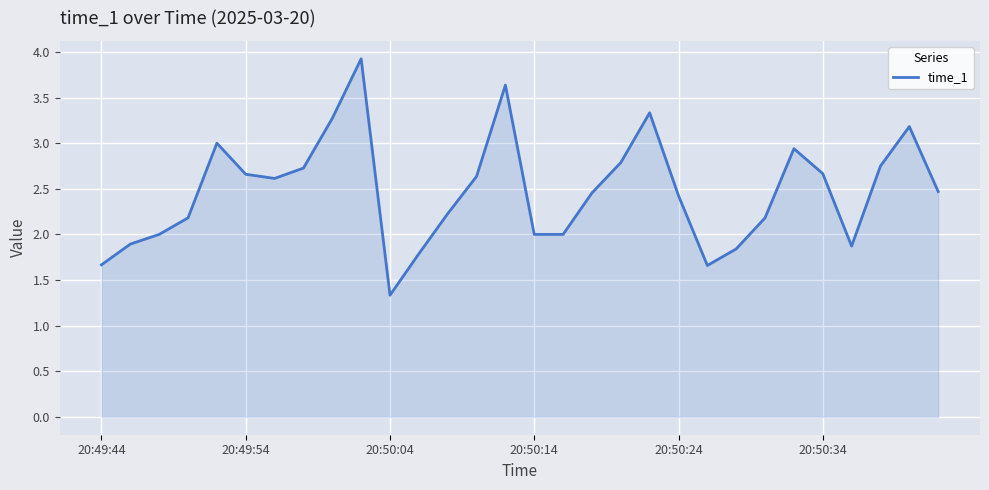

What is the maximum value shown in the chart?

3.9